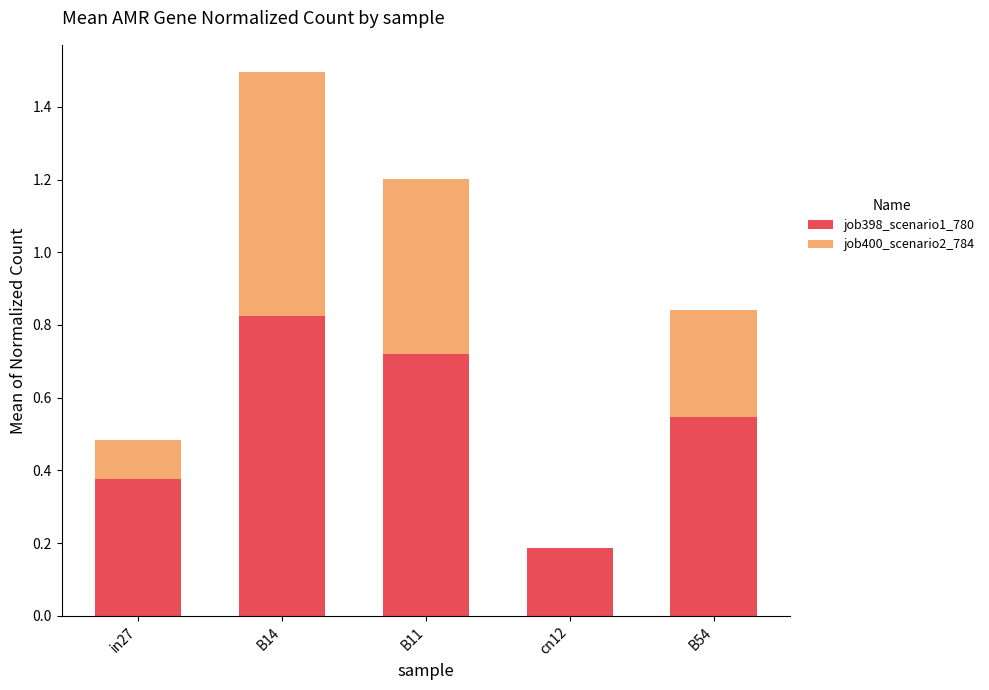

What is the sum of the job398_scenario1_780 values at in27 and B54?

0.9